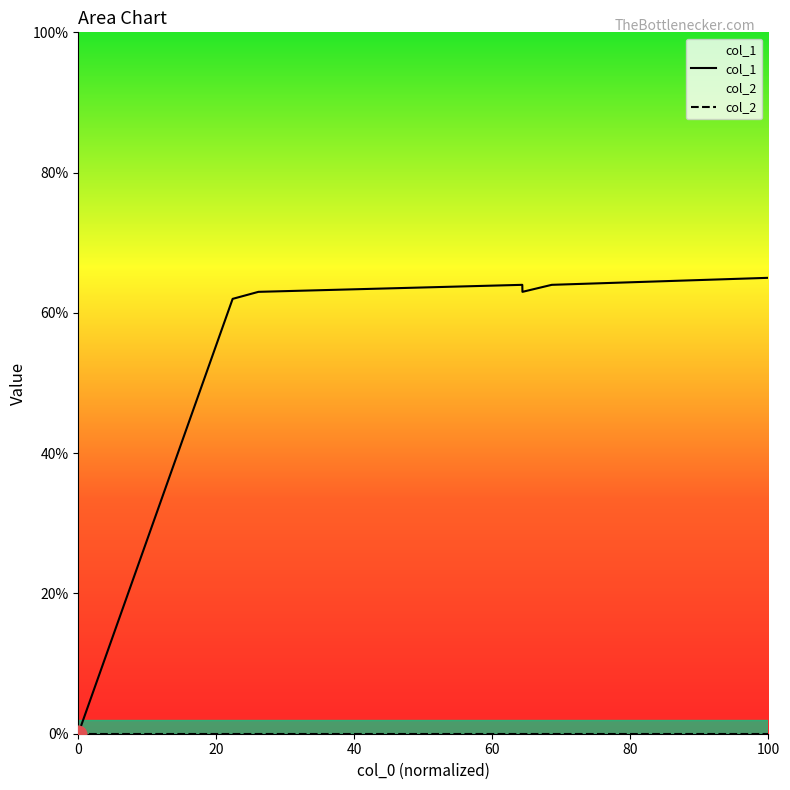

Which series has the widest spread of values?

col_1